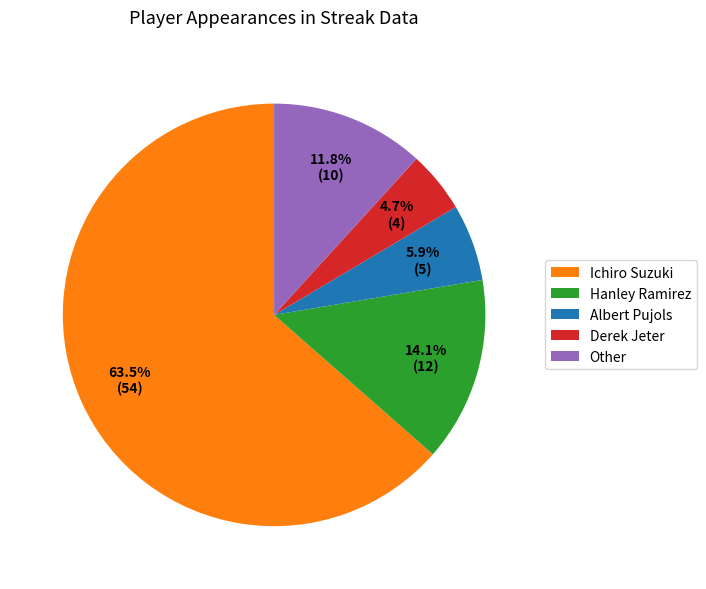

Rank the categories by value from highest to lowest.

Ichiro Suzuki, Hanley Ramirez, Other, Albert Pujols, Derek Jeter